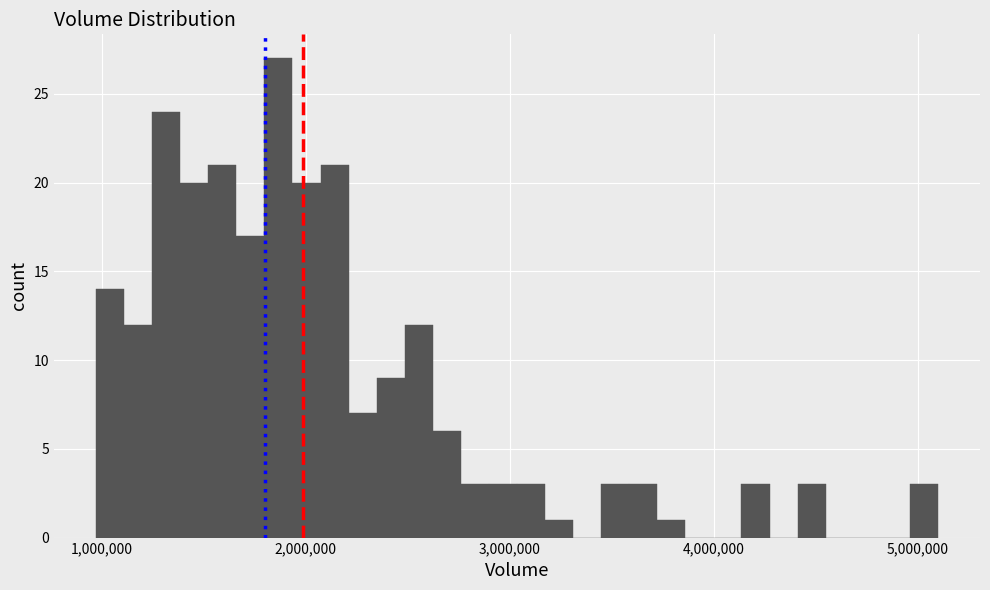

Around what value on the x-axis is the tallest bar? Give the approximate position of its centre, as read against the axis.

1900000